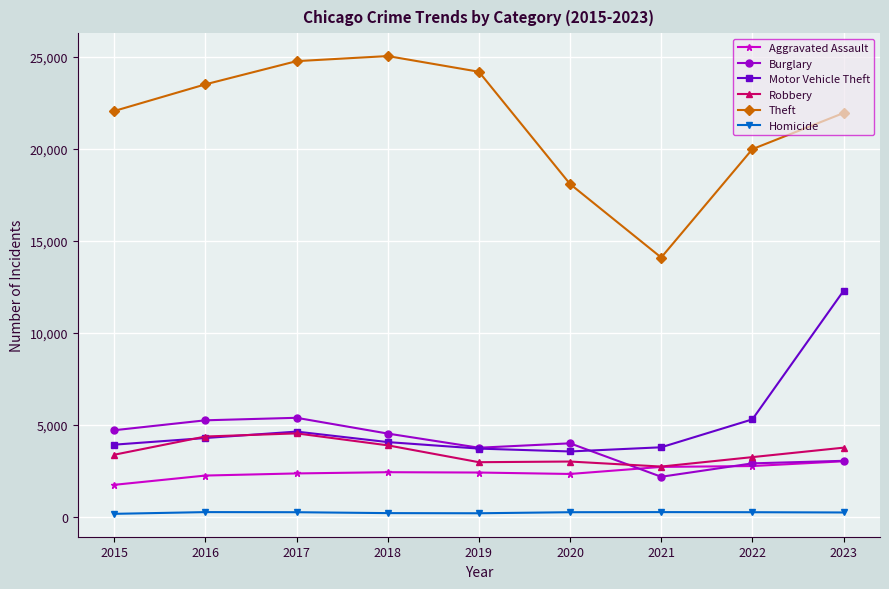

The Theft series shows 40308 at 2016. True or false?

False